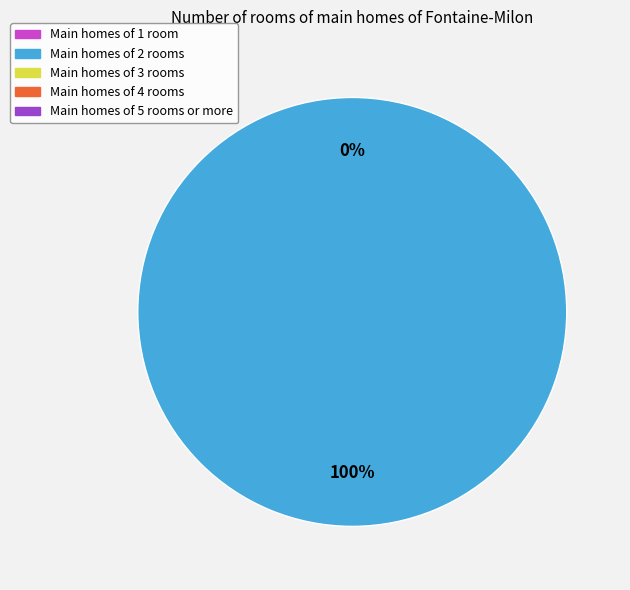

Count the number of slices in the pie.

2